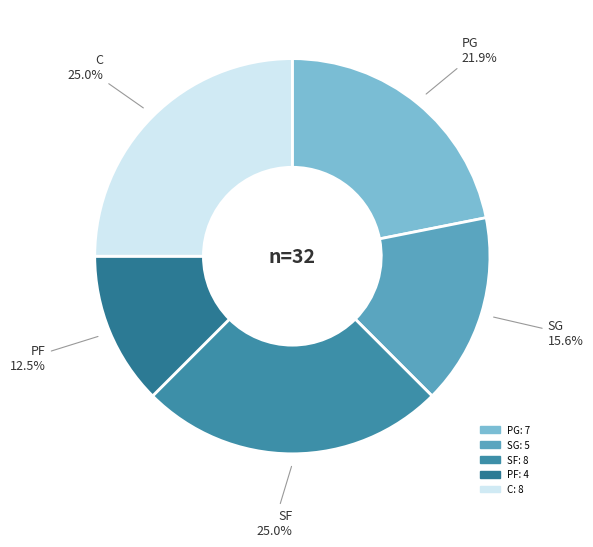

What is the smallest slice in the pie chart?

PF